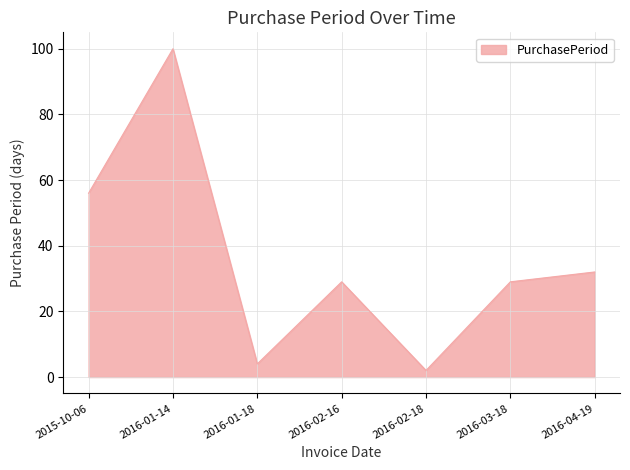

What is the ratio of the value at 2016-02-16 to the value at 2016-03-18?

1.0